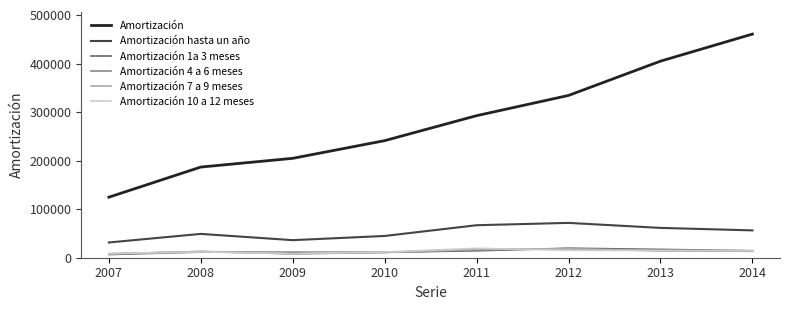

True or false: Amortización hasta un año and Amortización 4 a 6 meses intersect in this chart.

False